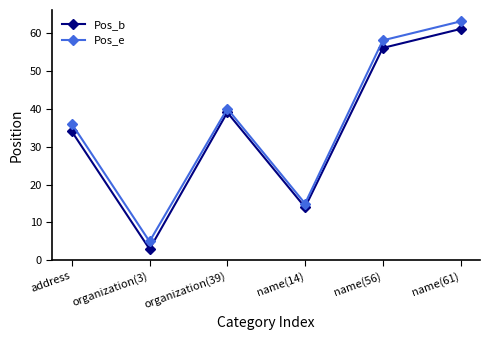

Reading right to left, list all the values displayed in this chart.

Pos_b: name(61)=61	name(56)=56	name(14)=14	organization(39)=39	organization(3)=3	address=34
Pos_e: name(61)=63	name(56)=58	name(14)=15	organization(39)=40	organization(3)=5	address=36